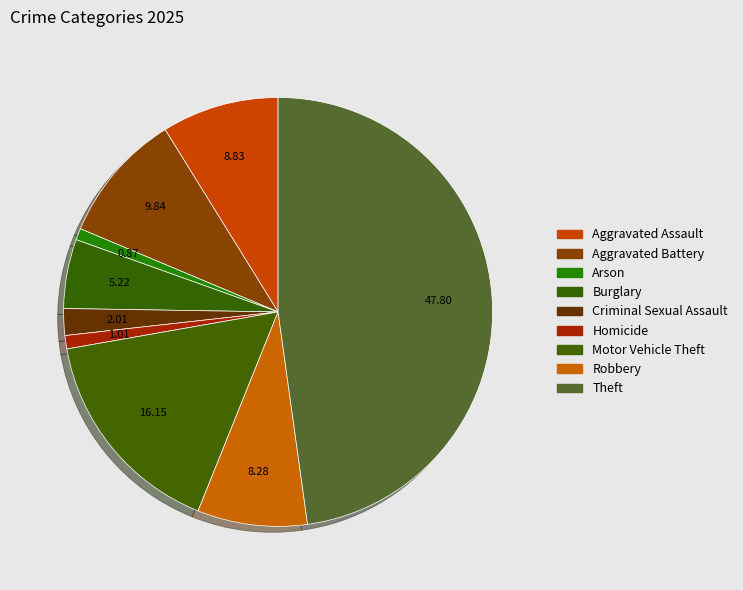

How many slices are in this pie chart?

9